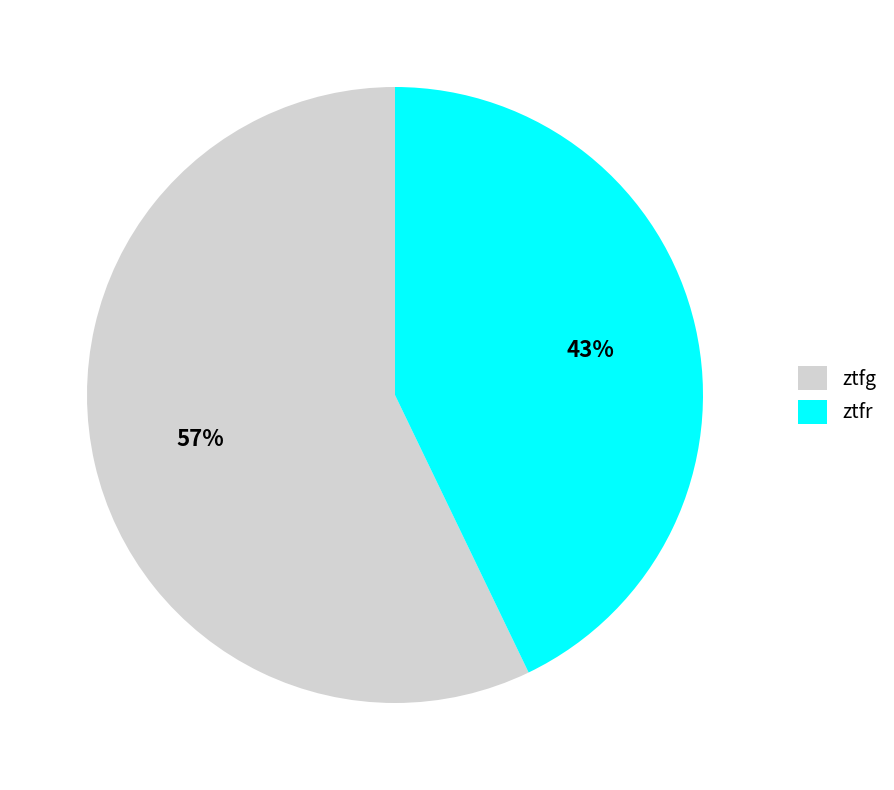

How many segments does this pie chart have?

2